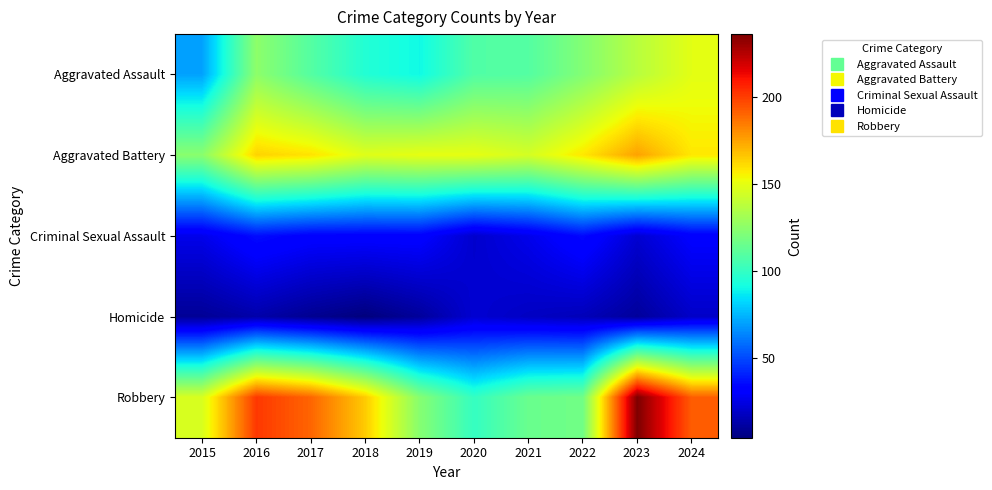

Rank the series at 2015 from lowest to highest value.

Homicide, Criminal Sexual Assault, Aggravated Assault, Aggravated Battery, Robbery